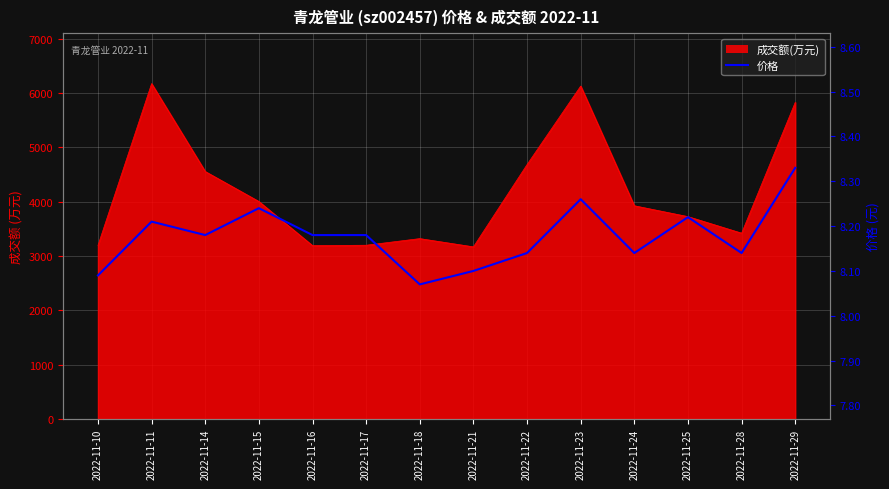

What is the change in value from 2022-11-10 to 2022-11-28?

+0.1